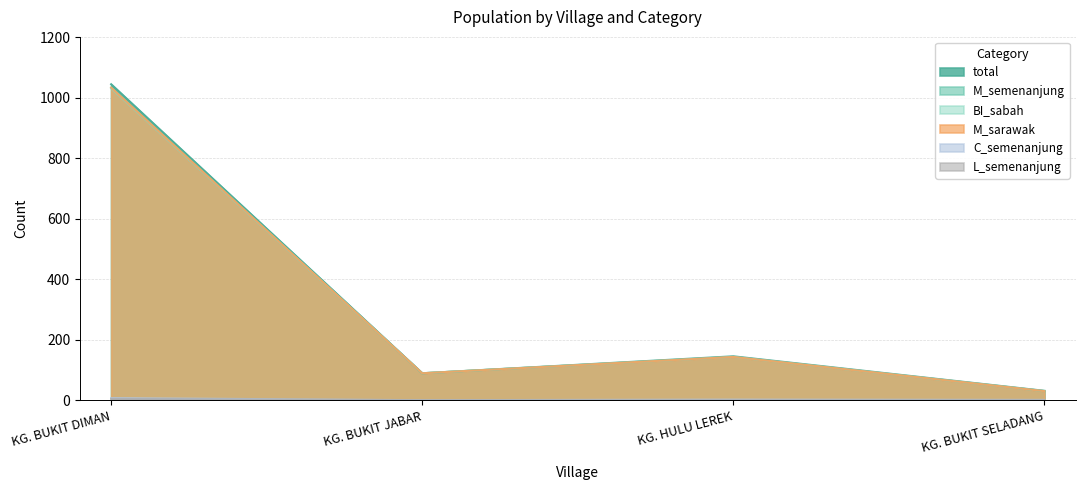

What is the difference between the maximum and minimum values in the C_semenanjung series?

7